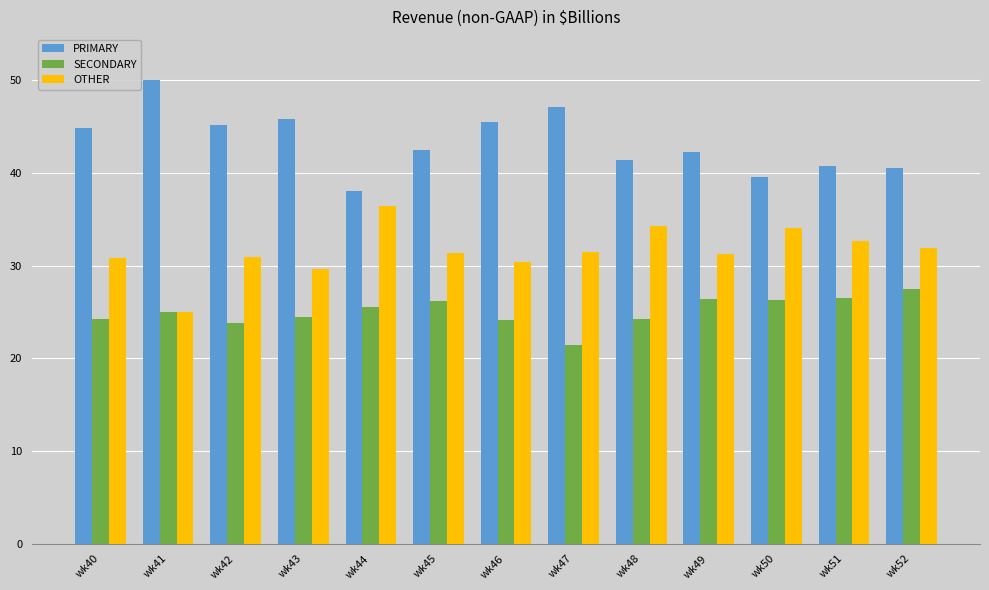

What is the maximum value shown in the chart?

50.0